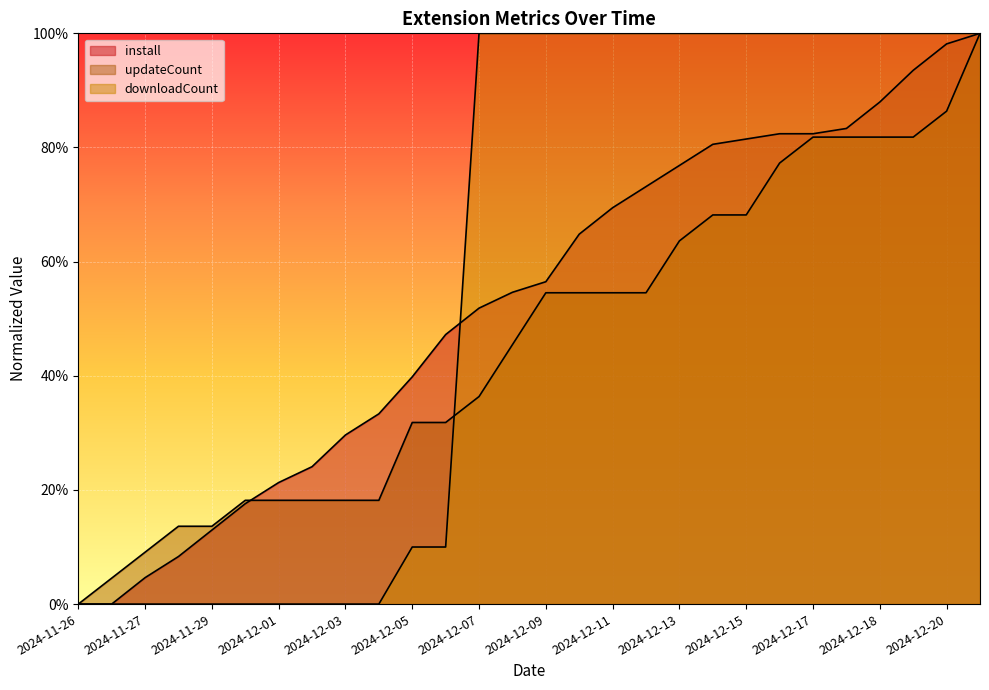

Reading left to right, what are all the values shown in this chart?

install: 0.0	0.0	0.0	0.1	0.1	0.2	0.2	0.2	0.3	0.3	0.4	0.5	0.5	0.5	0.6	0.6	0.7	0.7	0.8	0.8	0.8	0.8	0.8	0.8	0.9	0.9	1.0	1.0
updateCount: 0.0	0.0	0.1	0.1	0.1	0.2	0.2	0.2	0.2	0.2	0.3	0.3	0.4	0.5	0.5	0.5	0.5	0.5	0.6	0.7	0.7	0.8	0.8	0.8	0.8	0.8	0.9	1.0
downloadCount: 0.0	0.0	0.0	0.0	0.0	0.0	0.0	0.0	0.0	0.0	0.1	0.1	1.0	1.0	1.0	1.0	1.0	1.0	1.0	1.0	1.0	1.0	1.0	1.0	1.0	1.0	1.0	1.0